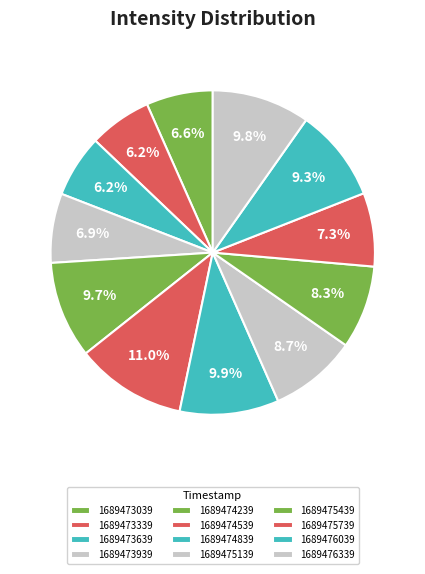

What is the change in value from 1689473039 to 1689473639?

-53.3